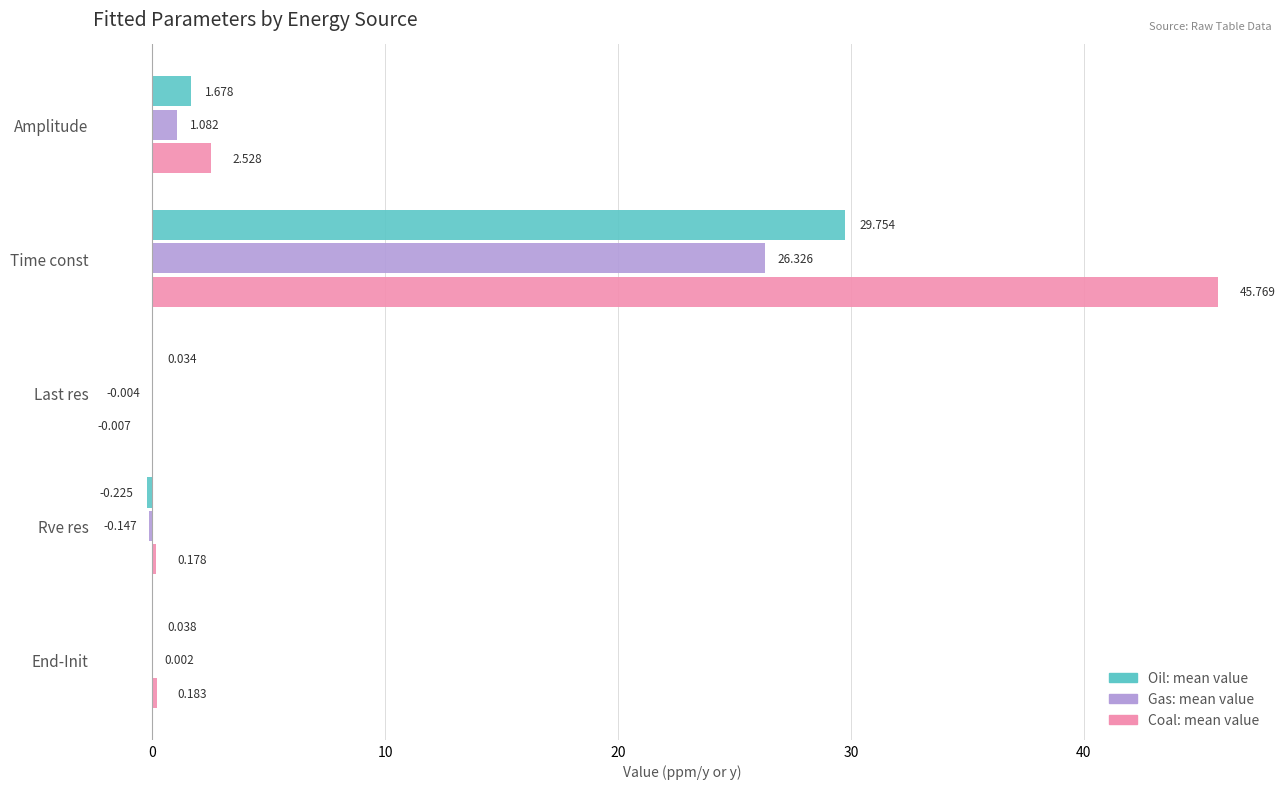

Between Amplitude and Rve res, which series saw the biggest shift?

Coal: mean value